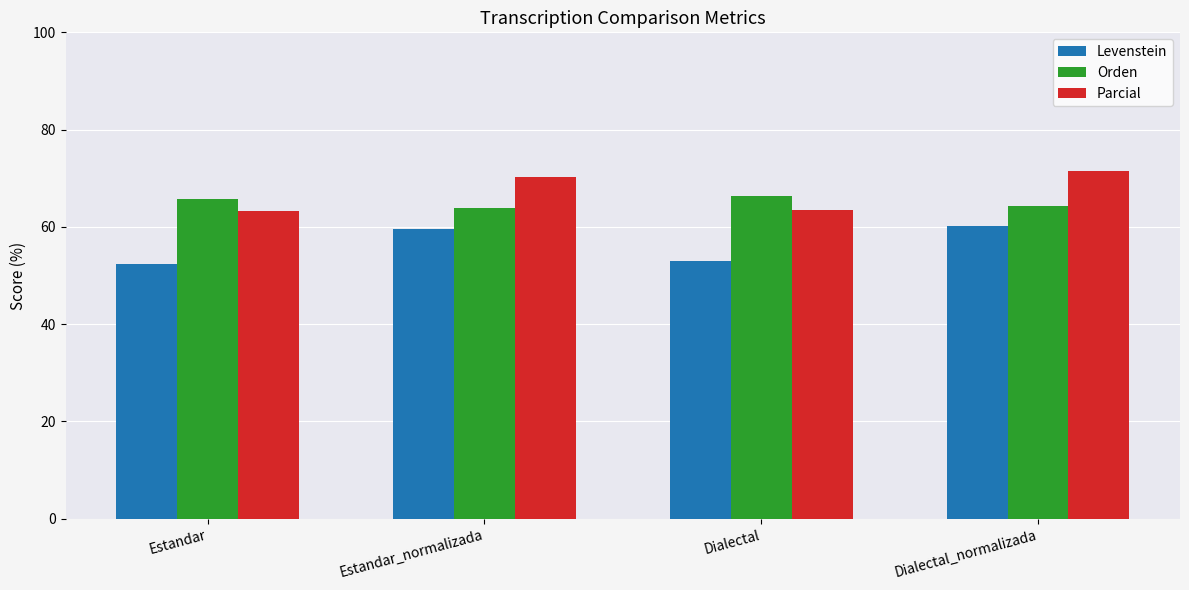

What is the difference between the highest and lowest values at Estandar?

13.4